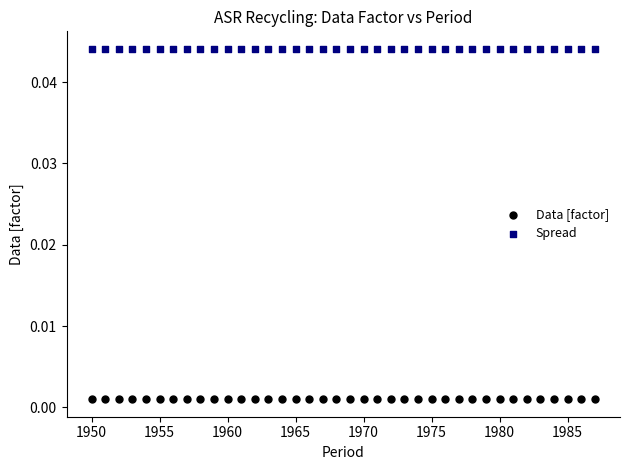

Which series reaches the maximum Y coordinate?

Spread